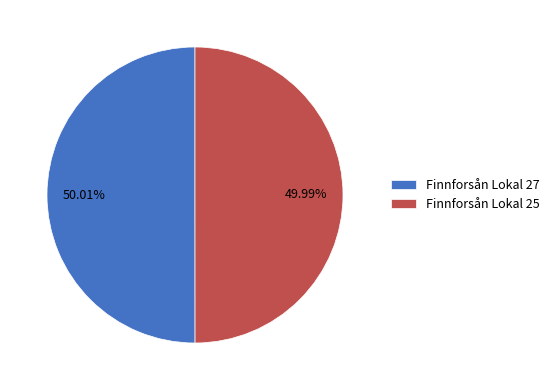

To the nearest percent, what portion does Finnforsån Lokal 27 represent?

50%